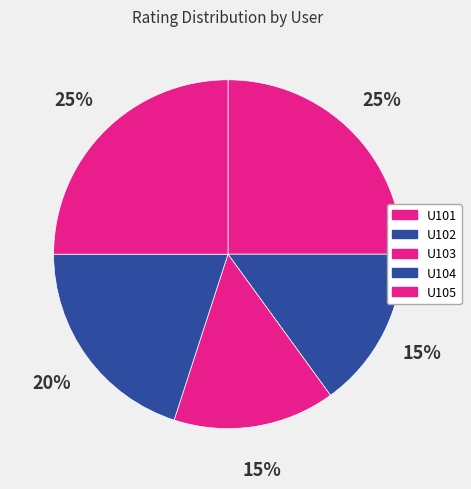

Which category has the biggest portion of the pie?

U101